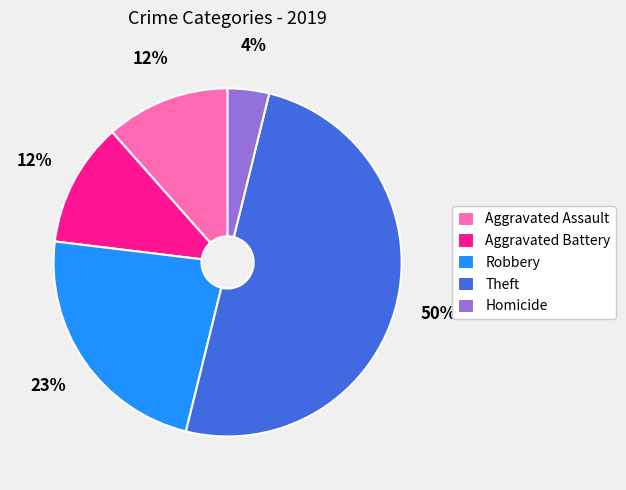

Does Aggravated Assault account for over 50% of the chart?

No